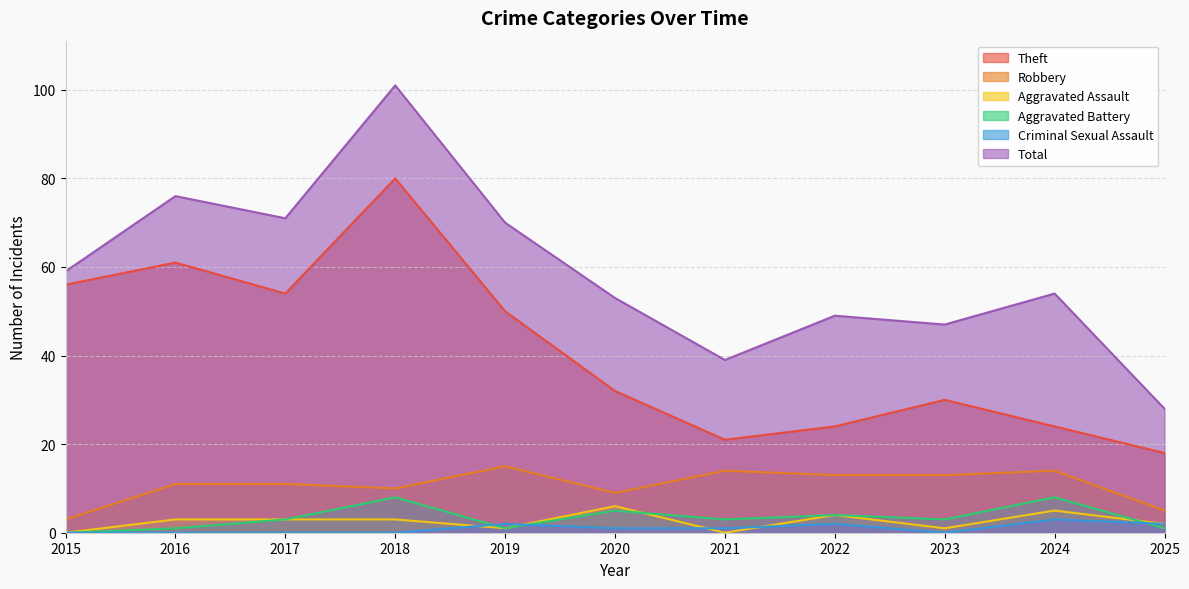

Reading left to right, what are all the values shown in this chart?

Theft: 2015=56	2016=61	2017=54	2018=80	2019=50	2020=32	2021=21	2022=24	2023=30	2024=24	2025=18
Robbery: 2015=3	2016=11	2017=11	2018=10	2019=15	2020=9	2021=14	2022=13	2023=13	2024=14	2025=5
Aggravated Assault: 2015=0	2016=3	2017=3	2018=3	2019=1	2020=6	2021=0	2022=4	2023=1	2024=5	2025=2
Aggravated Battery: 2015=0	2016=1	2017=3	2018=8	2019=1	2020=5	2021=3	2022=4	2023=3	2024=8	2025=1
Criminal Sexual Assault: 2015=0	2016=0	2017=0	2018=0	2019=2	2020=1	2021=1	2022=2	2023=0	2024=3	2025=2
Total: 2015=59	2016=76	2017=71	2018=101	2019=70	2020=53	2021=39	2022=49	2023=47	2024=54	2025=28